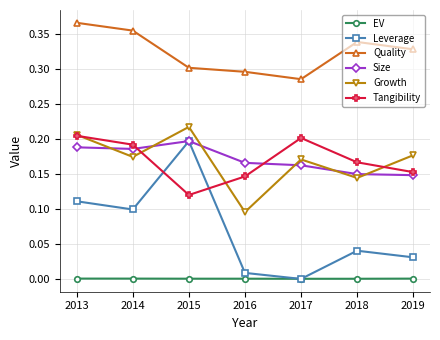

True or false: Leverage has more than 2 points higher than both neighbors.

False